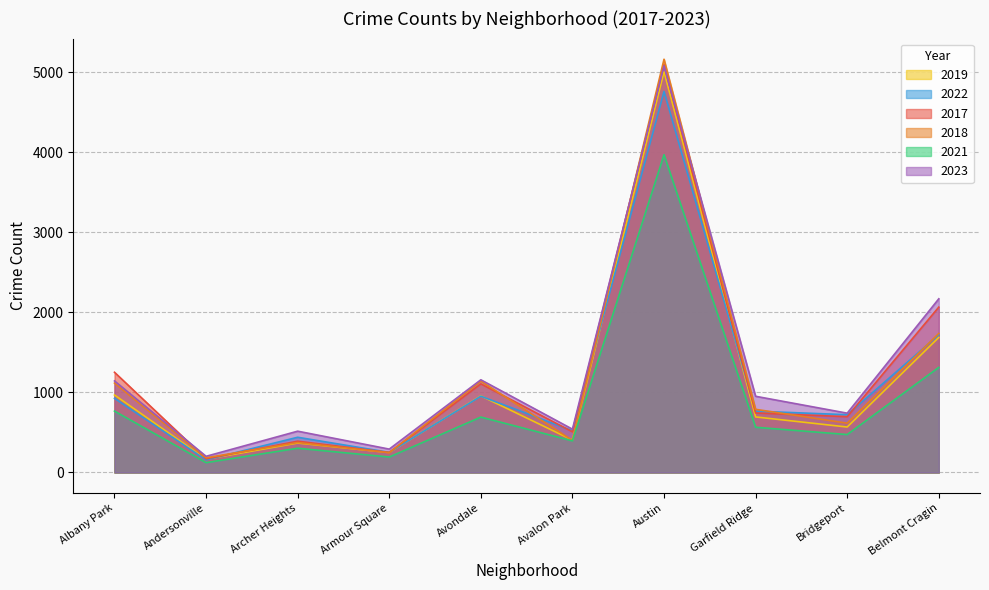

Reading right to left, list all the values displayed in this chart.

2019: Belmont Cragin=1687	Bridgeport=568	Garfield Ridge=694	Austin=5008	Avalon Park=405	Avondale=957	Armour Square=249	Archer Heights=368	Andersonville=166	Albany Park=968
2022: Belmont Cragin=1720	Bridgeport=722	Garfield Ridge=766	Austin=4761	Avalon Park=522	Avondale=953	Armour Square=251	Archer Heights=440	Andersonville=157	Albany Park=926
2017: Belmont Cragin=2066	Bridgeport=697	Garfield Ridge=743	Austin=5096	Avalon Park=508	Avondale=1107	Armour Square=250	Archer Heights=391	Andersonville=171	Albany Park=1252
2018: Belmont Cragin=1737	Bridgeport=616	Garfield Ridge=789	Austin=5163	Avalon Park=401	Avondale=1142	Armour Square=248	Archer Heights=374	Andersonville=184	Albany Park=1117
2021: Belmont Cragin=1313	Bridgeport=474	Garfield Ridge=565	Austin=3970	Avalon Park=395	Avondale=692	Armour Square=193	Archer Heights=303	Andersonville=123	Albany Park=767
2023: Belmont Cragin=2170	Bridgeport=741	Garfield Ridge=952	Austin=5080	Avalon Park=541	Avondale=1158	Armour Square=292	Archer Heights=516	Andersonville=202	Albany Park=1144